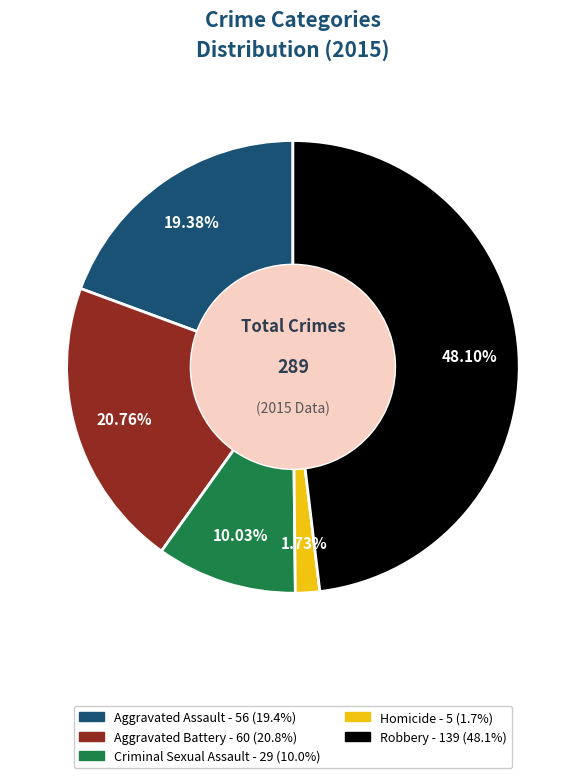

Is there a majority slice in this chart?

No